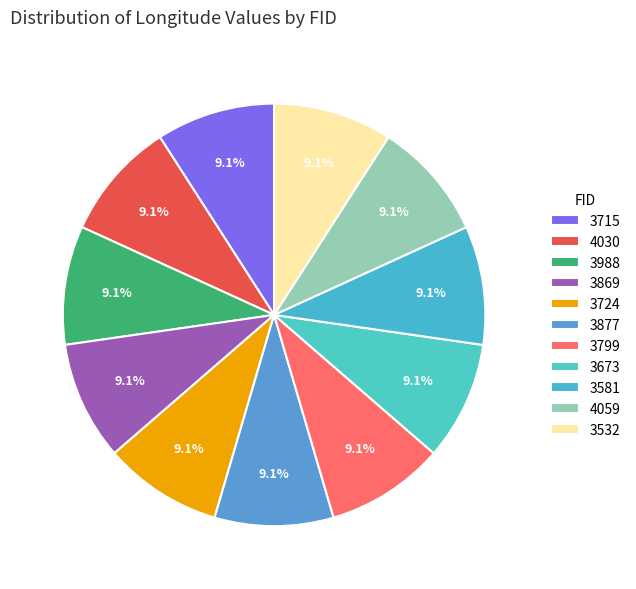

Is 3877 the majority of the pie?

No